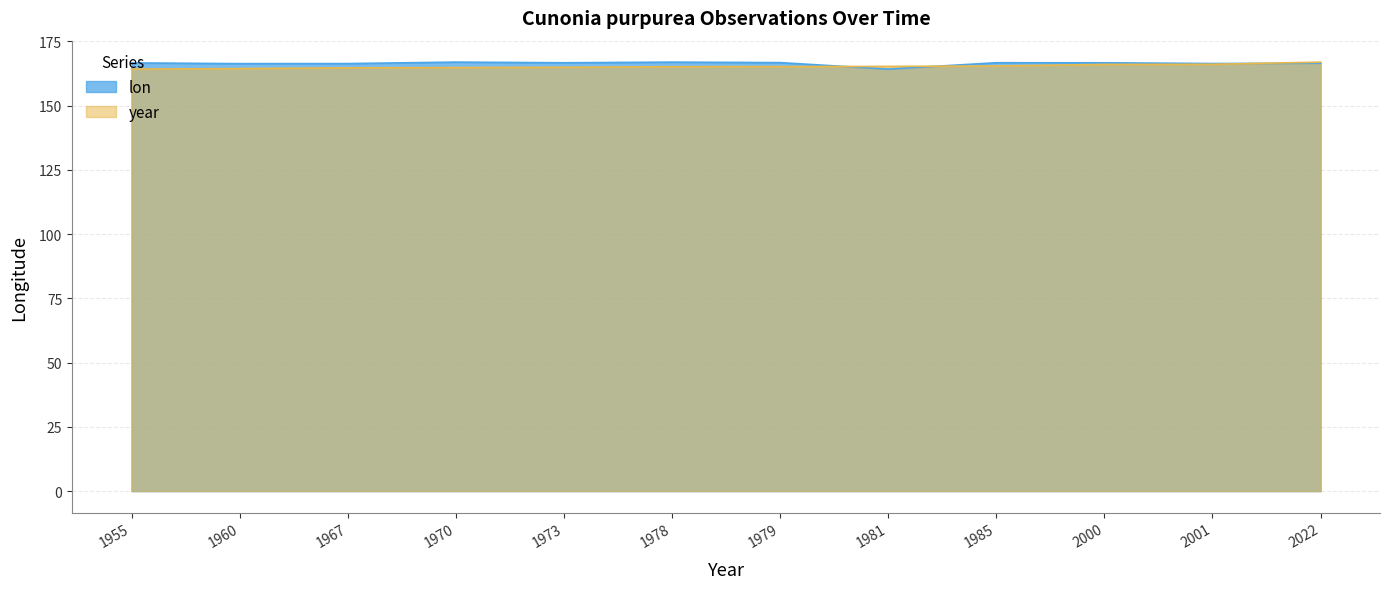

The value of lon at 1978 is 37.1. True or false?

False